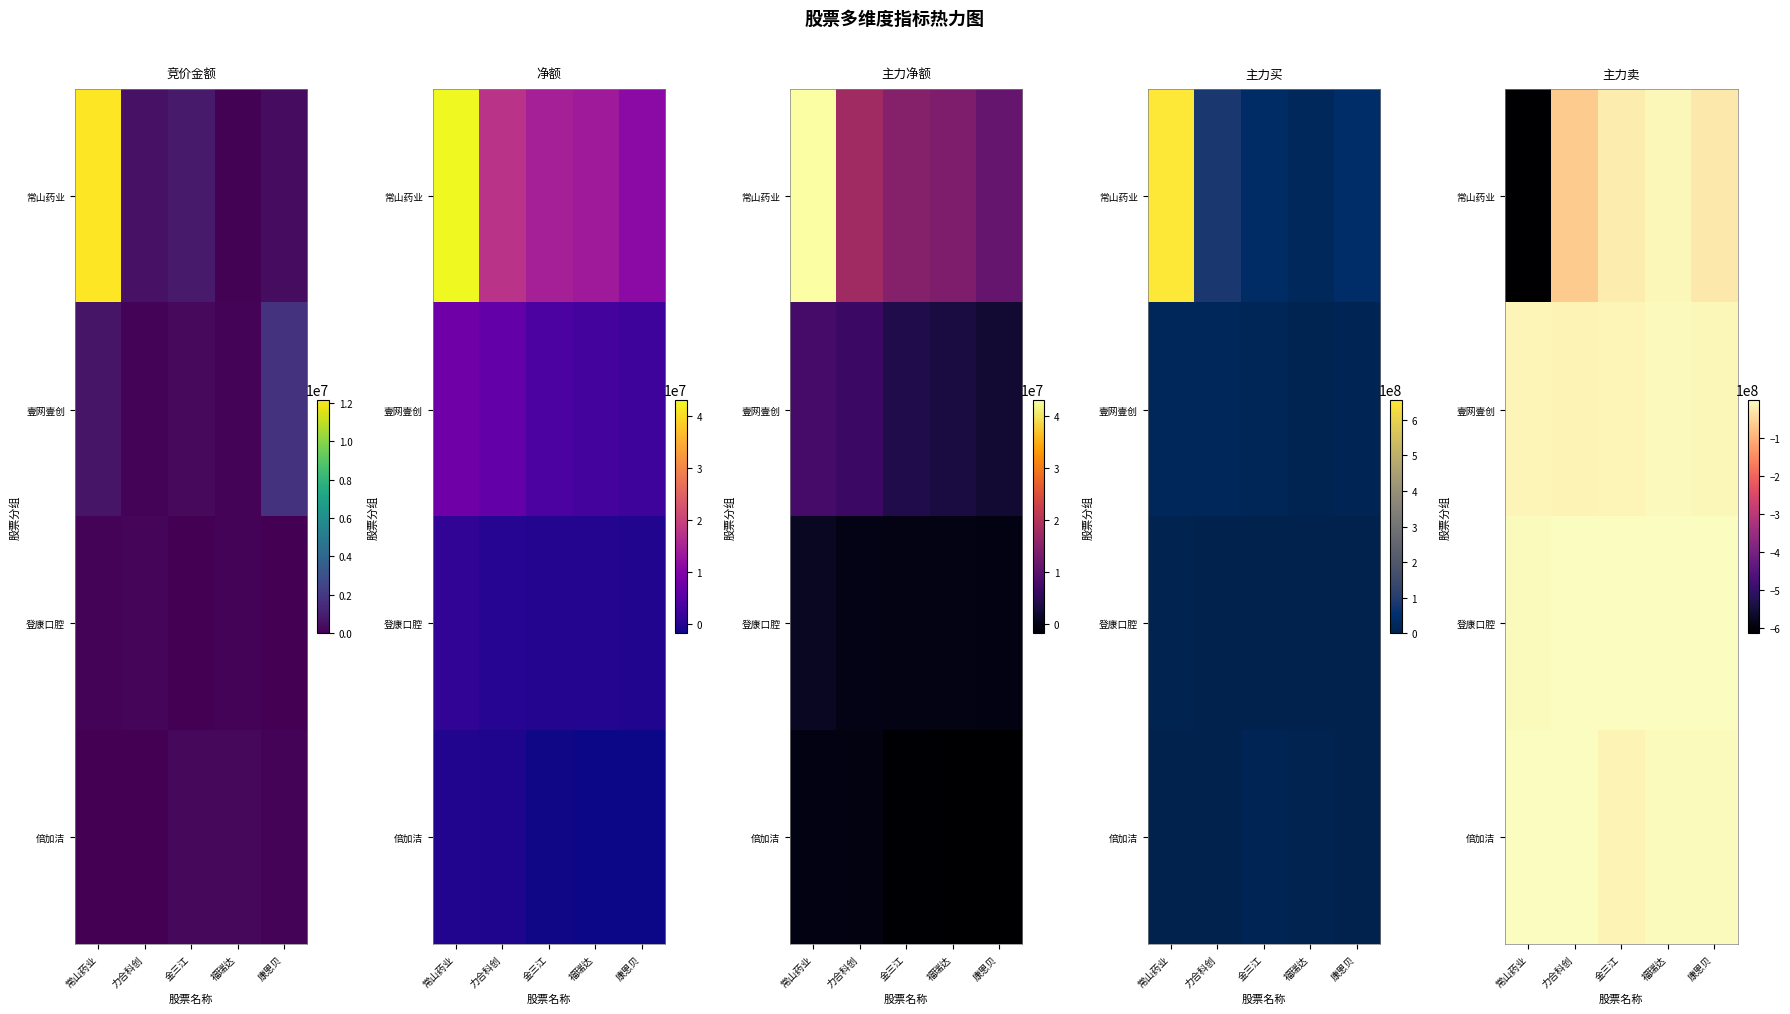

Rank the series at 福瑞达 from highest to lowest value.

登康口腔, 倍加洁, 壹网壹创, 常山药业